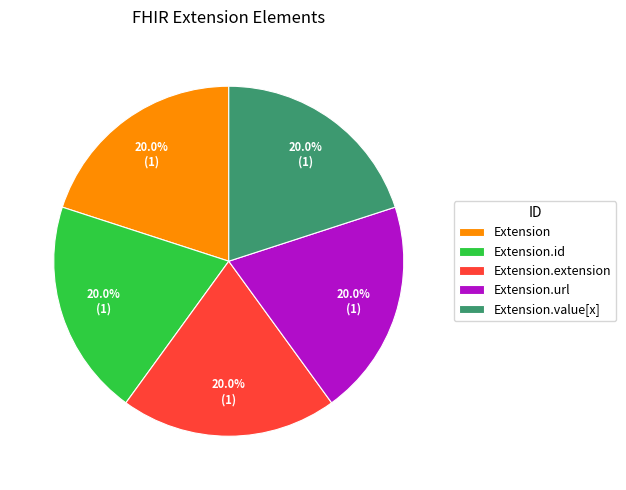

The Extension.extension slice represents 6% of the pie. True or false?

False